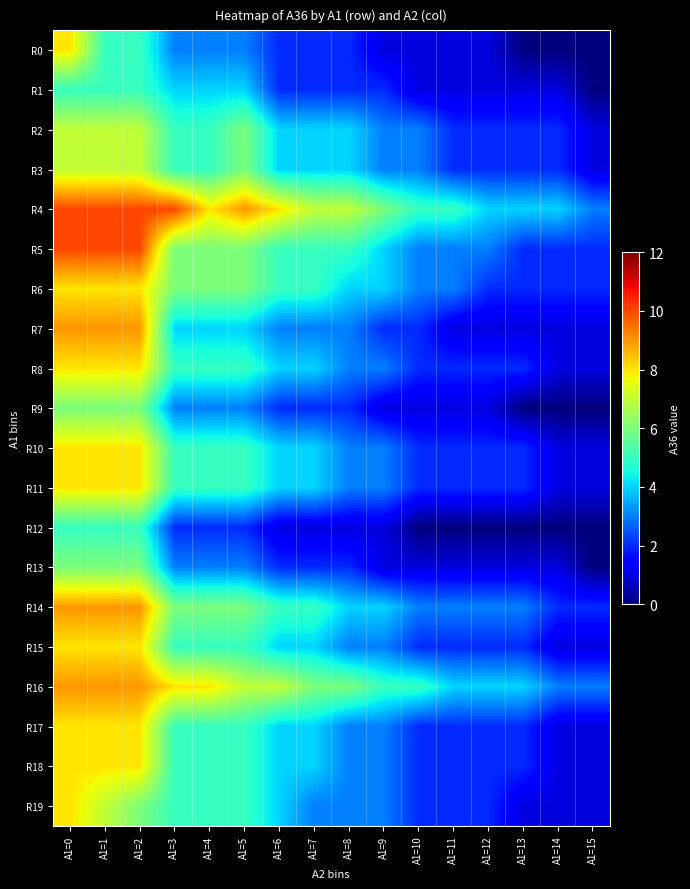

Reading right to left, transcribe all the data shown in this chart.

R0: A1=15=0	A1=14=0	A1=13=0	A1=12=1	A1=11=1	A1=10=1	A1=9=1	A1=8=2	A1=7=2	A1=6=2	A1=5=3	A1=4=3	A1=3=3	A1=2=5	A1=1=5	A1=0=8
R1: A1=15=0	A1=14=1	A1=13=1	A1=12=1	A1=11=1	A1=10=1	A1=9=2	A1=8=2	A1=7=2	A1=6=2	A1=5=4	A1=4=4	A1=3=4	A1=2=5	A1=1=5	A1=0=5
R2: A1=15=1	A1=14=2	A1=13=2	A1=12=2	A1=11=2	A1=10=3	A1=9=3	A1=8=4	A1=7=4	A1=6=4	A1=5=6	A1=4=5	A1=3=5	A1=2=7	A1=1=7	A1=0=7
R3: A1=15=1	A1=14=2	A1=13=2	A1=12=2	A1=11=2	A1=10=3	A1=9=3	A1=8=4	A1=7=4	A1=6=4	A1=5=6	A1=4=5	A1=3=5	A1=2=7	A1=1=7	A1=0=7
R4: A1=15=3	A1=14=4	A1=13=4	A1=12=4	A1=11=5	A1=10=5	A1=9=6	A1=8=7	A1=7=7	A1=6=8	A1=5=9	A1=4=8	A1=3=10	A1=2=10	A1=1=10	A1=0=10
R5: A1=15=2	A1=14=2	A1=13=2	A1=12=3	A1=11=3	A1=10=3	A1=9=4	A1=8=5	A1=7=5	A1=6=5	A1=5=6	A1=4=6	A1=3=6	A1=2=10	A1=1=10	A1=0=10
R6: A1=15=2	A1=14=2	A1=13=2	A1=12=2	A1=11=3	A1=10=3	A1=9=4	A1=8=4	A1=7=5	A1=6=5	A1=5=6	A1=4=6	A1=3=6	A1=2=8	A1=1=8	A1=0=8
R7: A1=15=1	A1=14=1	A1=13=1	A1=12=1	A1=11=1	A1=10=2	A1=9=2	A1=8=3	A1=7=3	A1=6=3	A1=5=4	A1=4=4	A1=3=4	A1=2=9	A1=1=9	A1=0=9
R8: A1=15=1	A1=14=1	A1=13=2	A1=12=2	A1=11=2	A1=10=2	A1=9=3	A1=8=3	A1=7=4	A1=6=4	A1=5=5	A1=4=5	A1=3=5	A1=2=8	A1=1=8	A1=0=8
R9: A1=15=0	A1=14=0	A1=13=0	A1=12=1	A1=11=1	A1=10=1	A1=9=1	A1=8=2	A1=7=2	A1=6=2	A1=5=3	A1=4=3	A1=3=3	A1=2=6	A1=1=6	A1=0=6
R10: A1=15=1	A1=14=1	A1=13=2	A1=12=2	A1=11=2	A1=10=2	A1=9=3	A1=8=3	A1=7=4	A1=6=4	A1=5=5	A1=4=5	A1=3=5	A1=2=8	A1=1=8	A1=0=8
R11: A1=15=1	A1=14=1	A1=13=2	A1=12=2	A1=11=2	A1=10=2	A1=9=3	A1=8=3	A1=7=4	A1=6=4	A1=5=5	A1=4=5	A1=3=5	A1=2=8	A1=1=8	A1=0=8
R12: A1=15=0	A1=14=0	A1=13=0	A1=12=0	A1=11=0	A1=10=0	A1=9=1	A1=8=1	A1=7=1	A1=6=1	A1=5=2	A1=4=2	A1=3=2	A1=2=5	A1=1=5	A1=0=5
R13: A1=15=0	A1=14=1	A1=13=1	A1=12=1	A1=11=1	A1=10=1	A1=9=1	A1=8=2	A1=7=2	A1=6=2	A1=5=3	A1=4=3	A1=3=3	A1=2=6	A1=1=6	A1=0=6
R14: A1=15=2	A1=14=2	A1=13=3	A1=12=3	A1=11=3	A1=10=3	A1=9=4	A1=8=4	A1=7=5	A1=6=5	A1=5=6	A1=4=6	A1=3=6	A1=2=9	A1=1=9	A1=0=9
R15: A1=15=1	A1=14=1	A1=13=2	A1=12=2	A1=11=2	A1=10=2	A1=9=3	A1=8=3	A1=7=4	A1=6=4	A1=5=5	A1=4=5	A1=3=5	A1=2=8	A1=1=8	A1=0=8
R16: A1=15=3	A1=14=3	A1=13=4	A1=12=4	A1=11=4	A1=10=5	A1=9=5	A1=8=6	A1=7=6	A1=6=7	A1=5=7	A1=4=8	A1=3=8	A1=2=9	A1=1=9	A1=0=9
R17: A1=15=1	A1=14=1	A1=13=2	A1=12=2	A1=11=2	A1=10=2	A1=9=3	A1=8=3	A1=7=4	A1=6=4	A1=5=5	A1=4=5	A1=3=5	A1=2=8	A1=1=8	A1=0=8
R18: A1=15=1	A1=14=1	A1=13=2	A1=12=2	A1=11=2	A1=10=2	A1=9=3	A1=8=3	A1=7=4	A1=6=4	A1=5=5	A1=4=5	A1=3=5	A1=2=8	A1=1=8	A1=0=8
R19: A1=15=1	A1=14=1	A1=13=1	A1=12=2	A1=11=2	A1=10=2	A1=9=3	A1=8=3	A1=7=3	A1=6=4	A1=5=5	A1=4=5	A1=3=5	A1=2=6	A1=1=7	A1=0=8